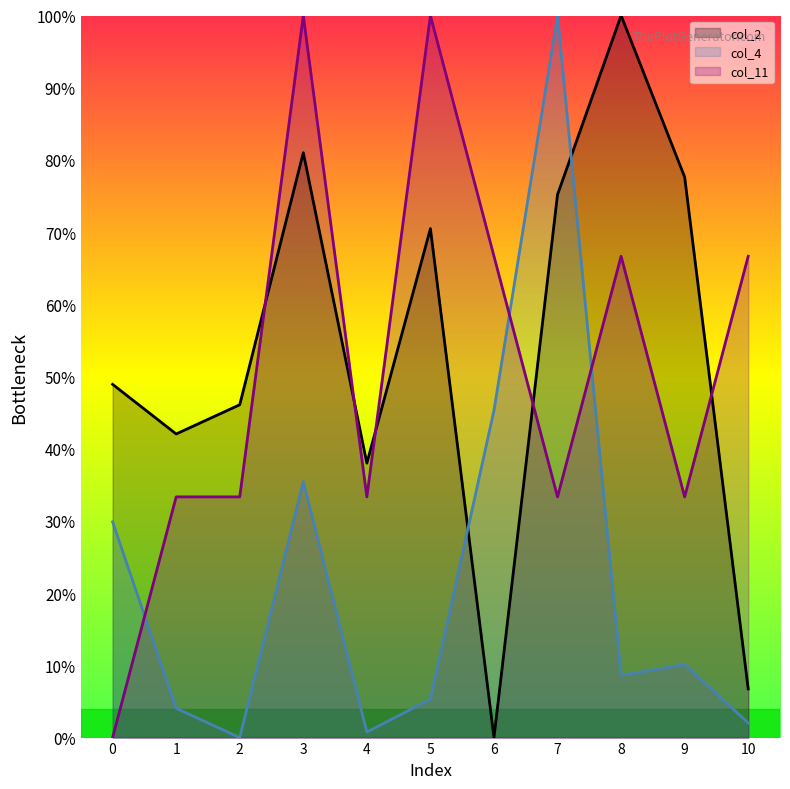

The value of col_11 at 8 is 30.1. True or false?

False